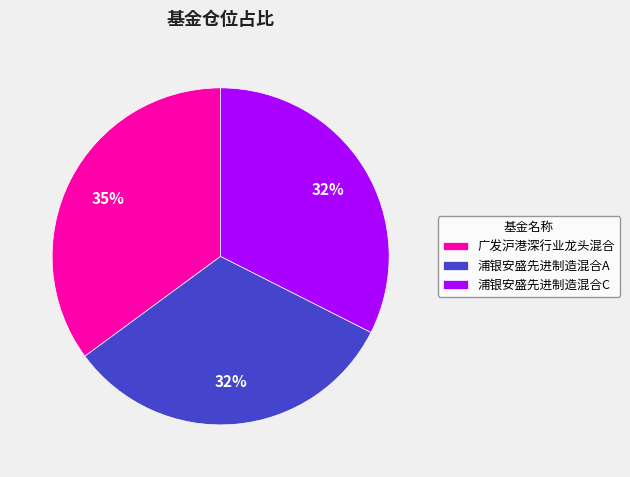

Count the number of slices in the pie.

3